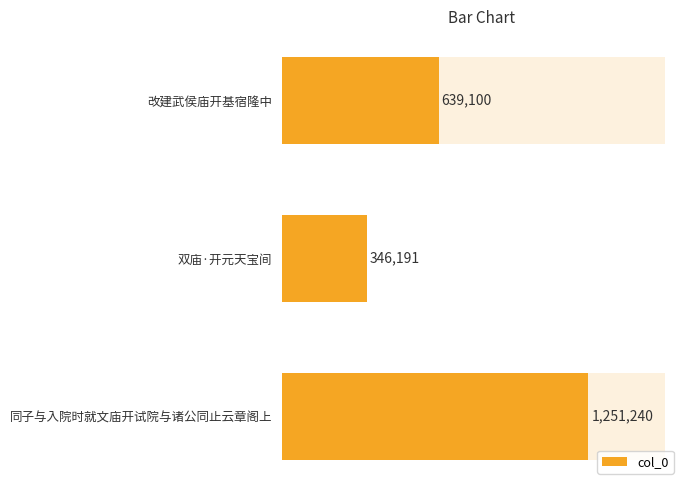

Count the number of data series in this chart.

1